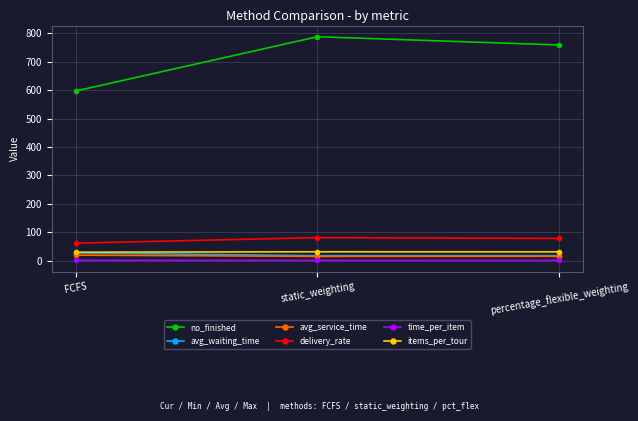

Between FCFS and static_weighting, which series saw the biggest shift?

no_finished